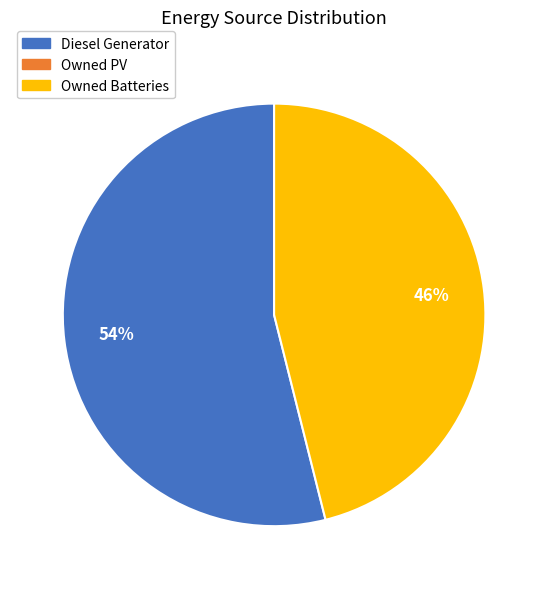

To the nearest percent, what is the difference between the largest and smallest slice percentages?

8%